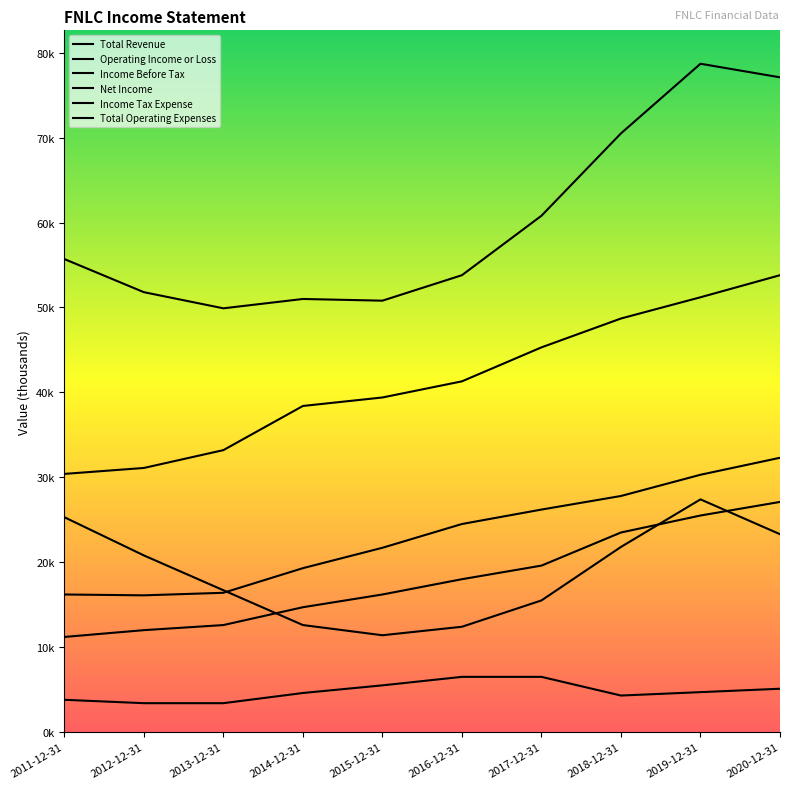

Reading right to left, transcribe all the data shown in this chart.

Total Revenue: 77100	78700	70500	60800	53800	50800	51000	49900	51800	55700
Operating Income or Loss: 53800	51200	48700	45300	41300	39400	38400	33200	31100	30400
Income Before Tax: 32300	30300	27800	26200	24500	21700	19300	16400	16100	16200
Net Income: 27100	25500	23500	19600	18000	16200	14700	12600	12000	11200
Income Tax Expense: 5100	4700	4300	6500	6500	5500	4600	3400	3400	3800
Total Operating Expenses: 23300	27400	21800	15500	12400	11400	12600	16700	20800	25300